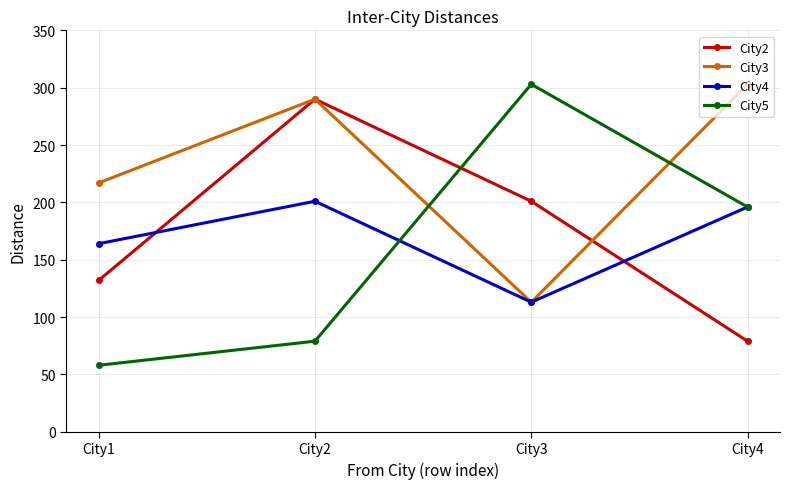

Does the chart have visible grid lines?

Yes